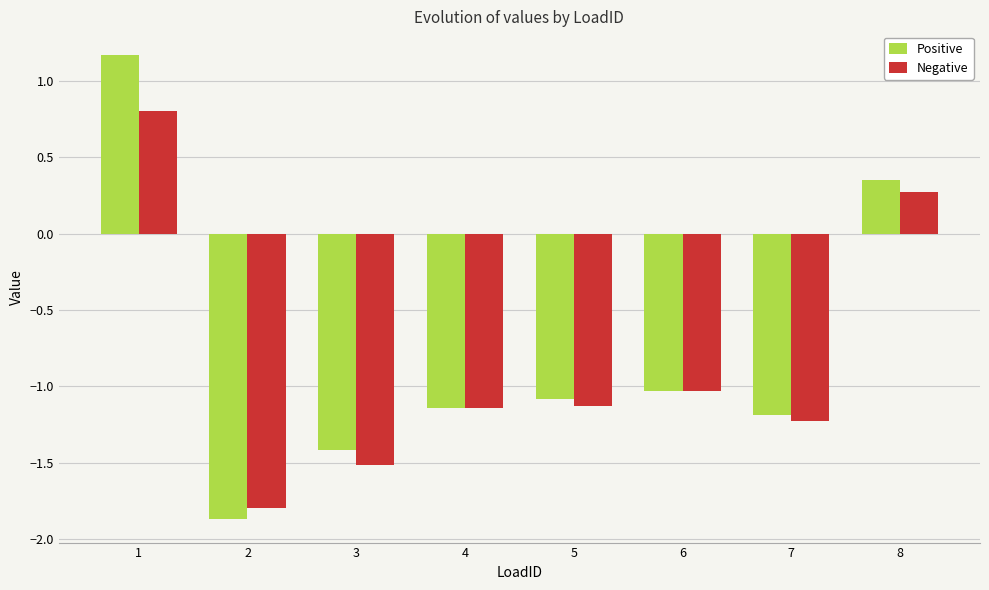

The Negative series shows 0.4 at 1. True or false?

False